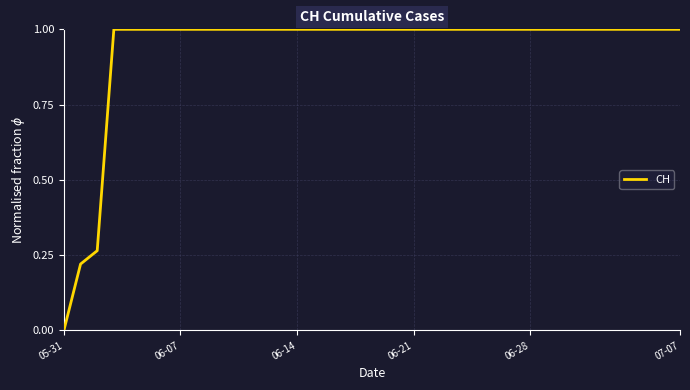

What is the difference between the maximum and minimum values?

1.0